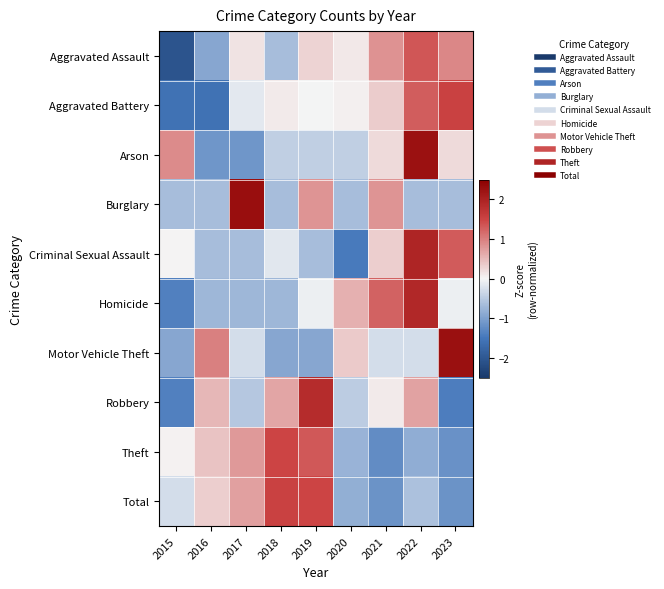

What is the total value across all series at 2019?

3.7